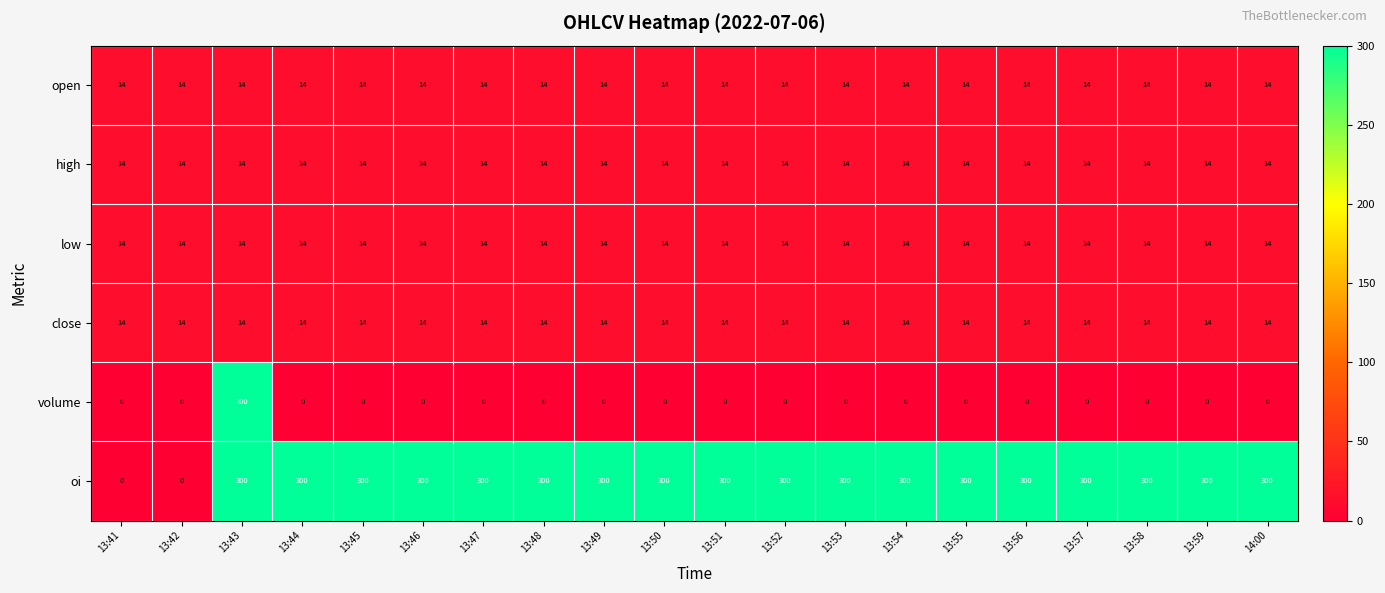

What is the spread (max minus min) of values at 13:47?

300